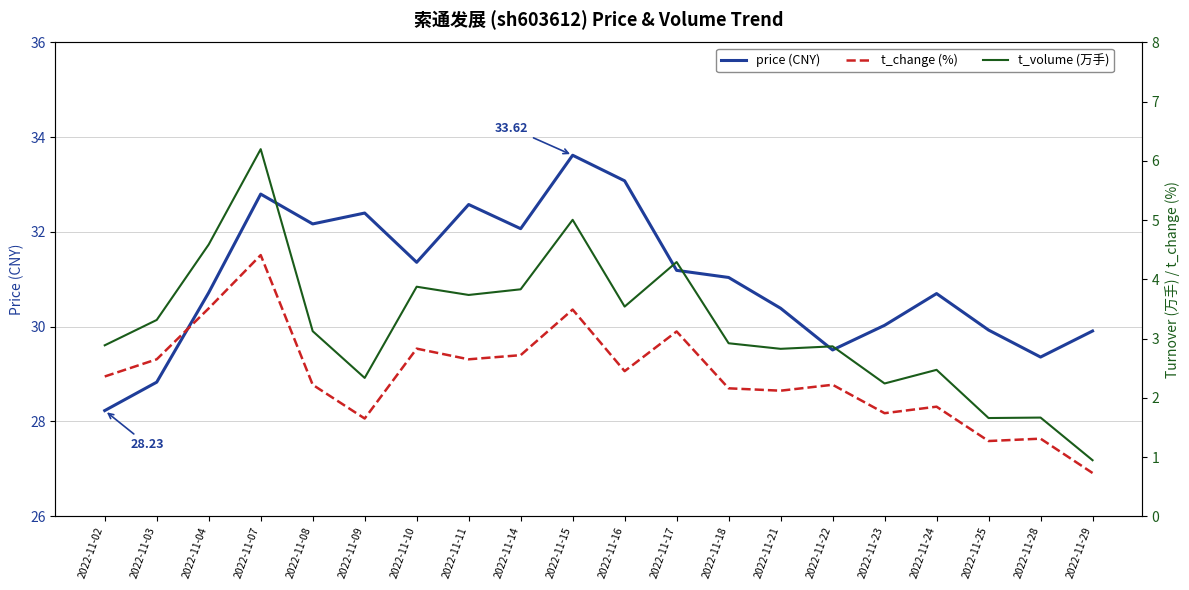

List the labels in order of price value, largest first.

2022-11-15, 2022-11-16, 2022-11-07, 2022-11-11, 2022-11-09, 2022-11-08, 2022-11-14, 2022-11-10, 2022-11-17, 2022-11-18, 2022-11-04, 2022-11-24, 2022-11-21, 2022-11-23, 2022-11-25, 2022-11-29, 2022-11-22, 2022-11-28, 2022-11-03, 2022-11-02